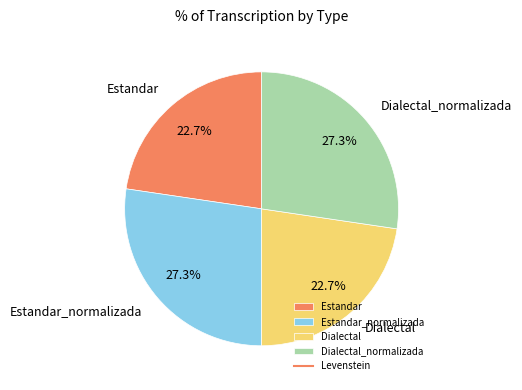

Is Dialectal_normalizada the majority of the pie?

No